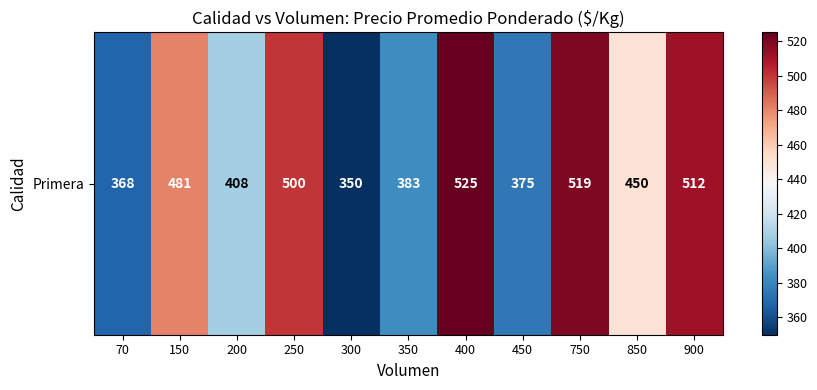

What is the average value?

443